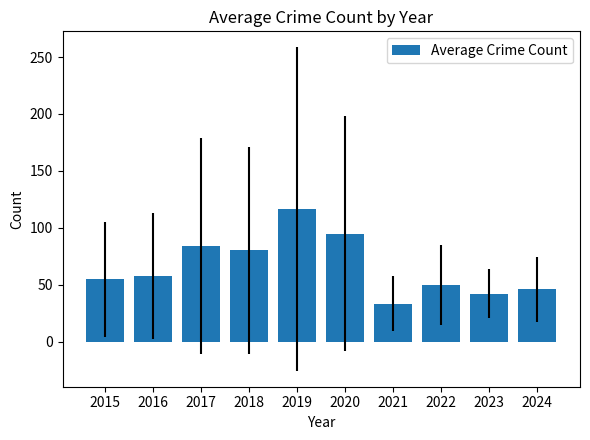

What is the value of the 8th bar from the left?

50.0